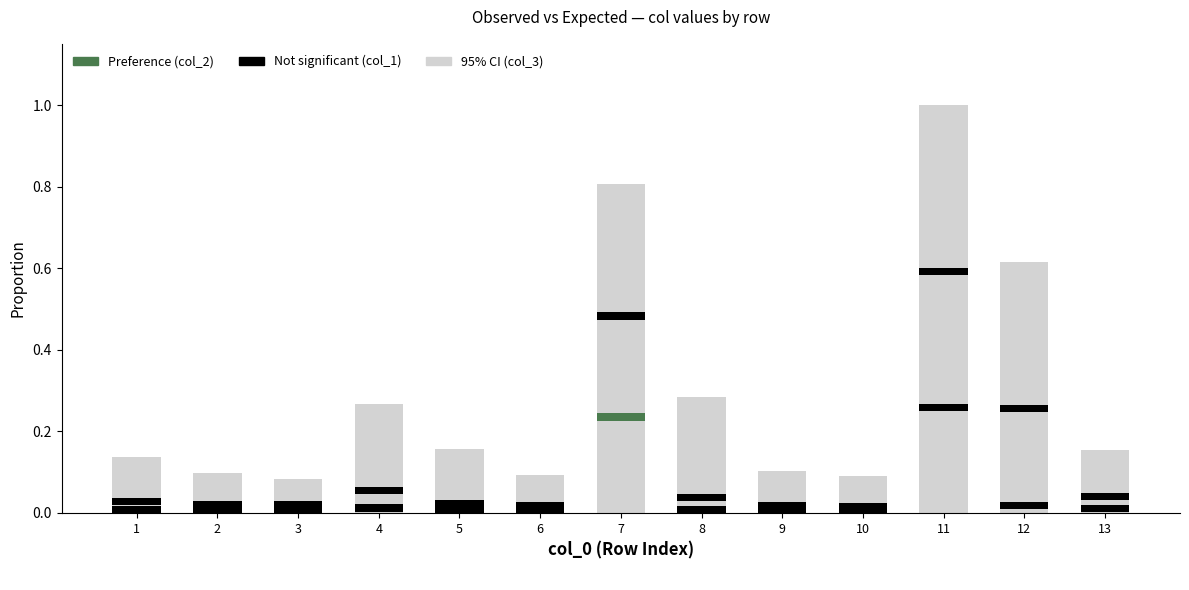

The value at 11 is 1.0. True or false?

True